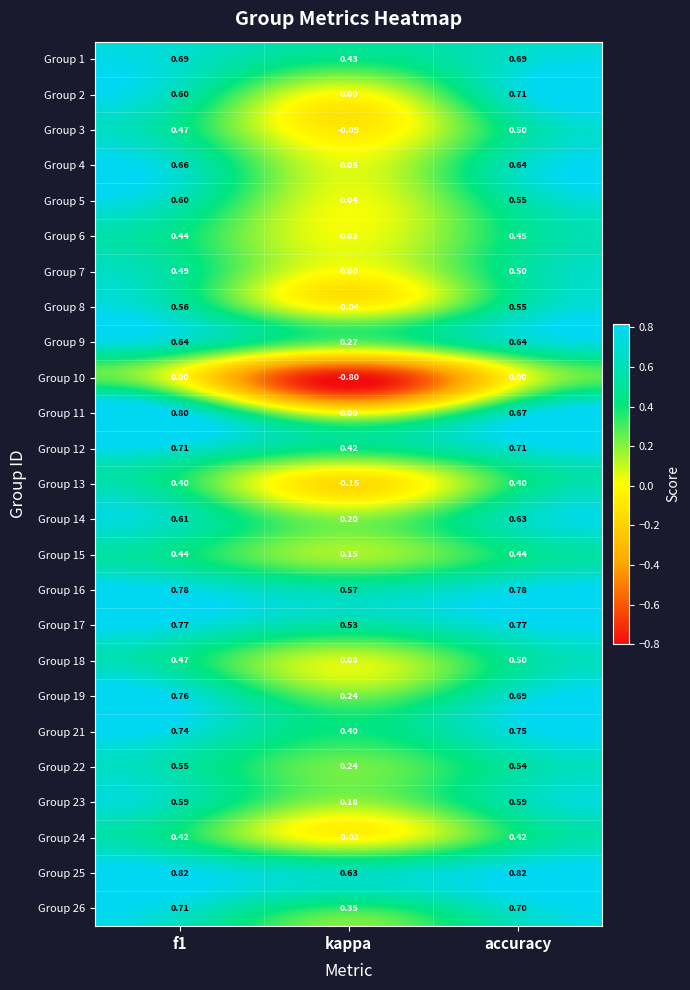

What is the difference between the highest and lowest values at kappa?

1.4